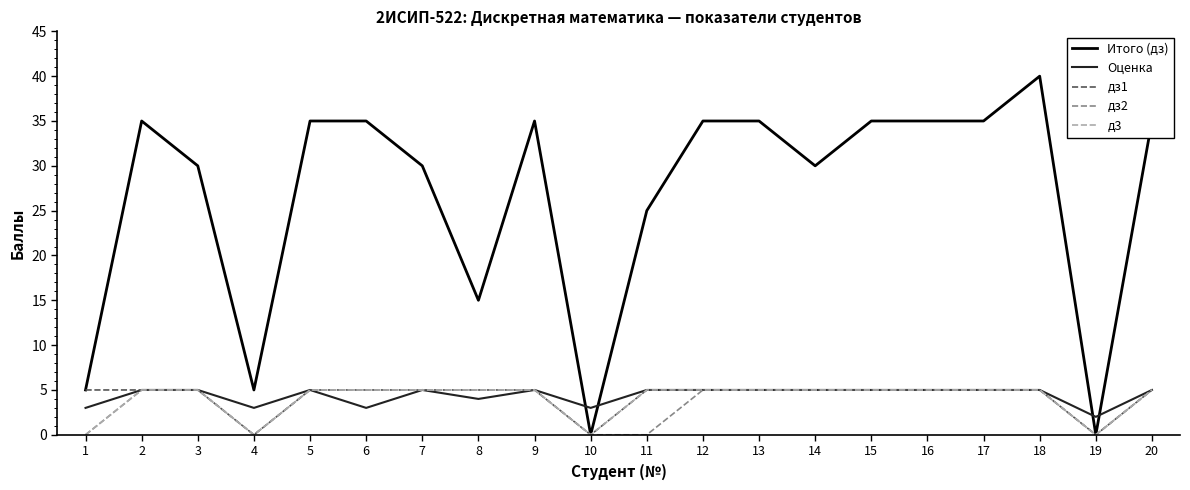

What is the greatest value displayed?

40